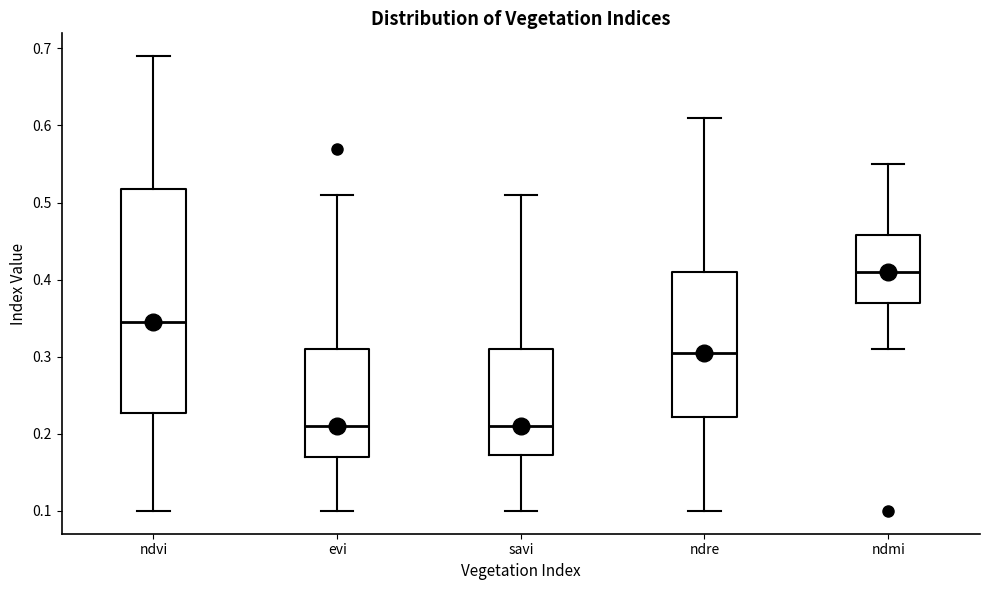

Reading left to right, transcribe this box plot: for each box, give where its median line is, the range the box spans, and where its two whiskers end, as read against the y-axis. The values are not printed on the chart, so give them approximately, as read against the axis.

ndvi: median 0.35, box 0.23 to 0.52, whiskers 0.10 to 0.69
evi: median 0.21, box 0.17 to 0.31, whiskers 0.10 to 0.51
savi: median 0.21, box 0.17 to 0.31, whiskers 0.10 to 0.51
ndre: median 0.31, box 0.22 to 0.41, whiskers 0.10 to 0.61
ndmi: median 0.41, box 0.37 to 0.46, whiskers 0.31 to 0.55